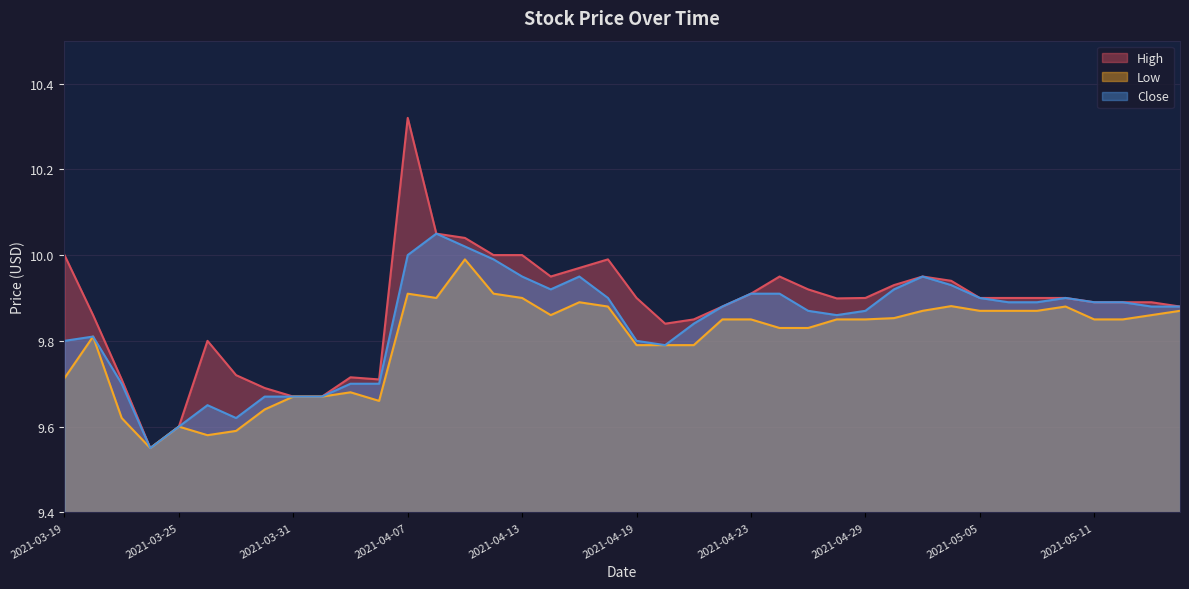

What is the difference between the maximum and second lowest values in the Low series?

0.4